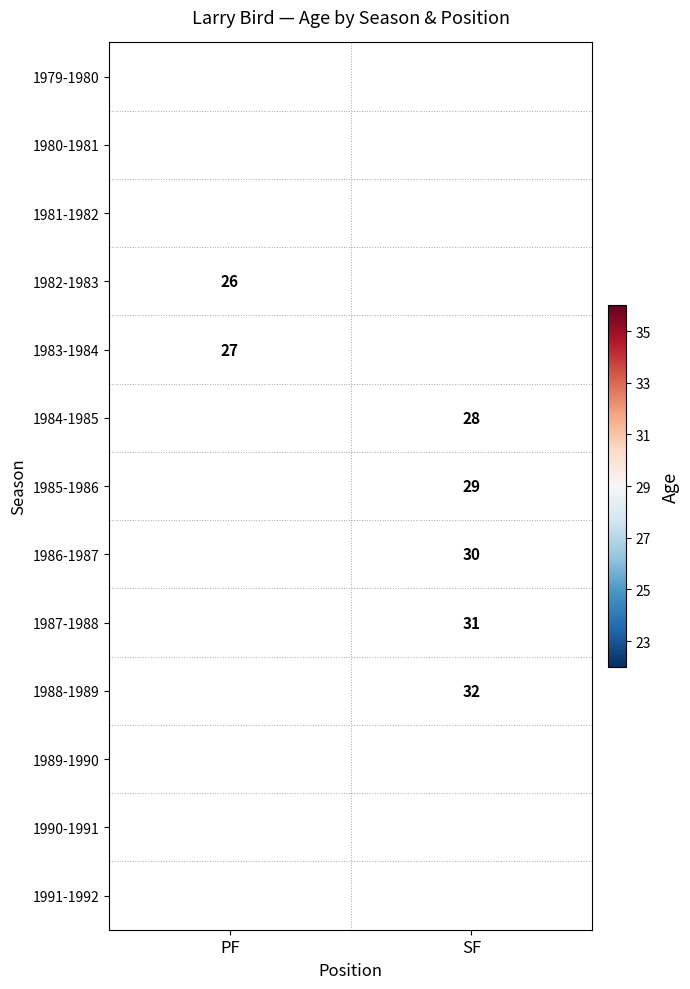

Is it true that 1989-1990 equals 50 at SF?

False